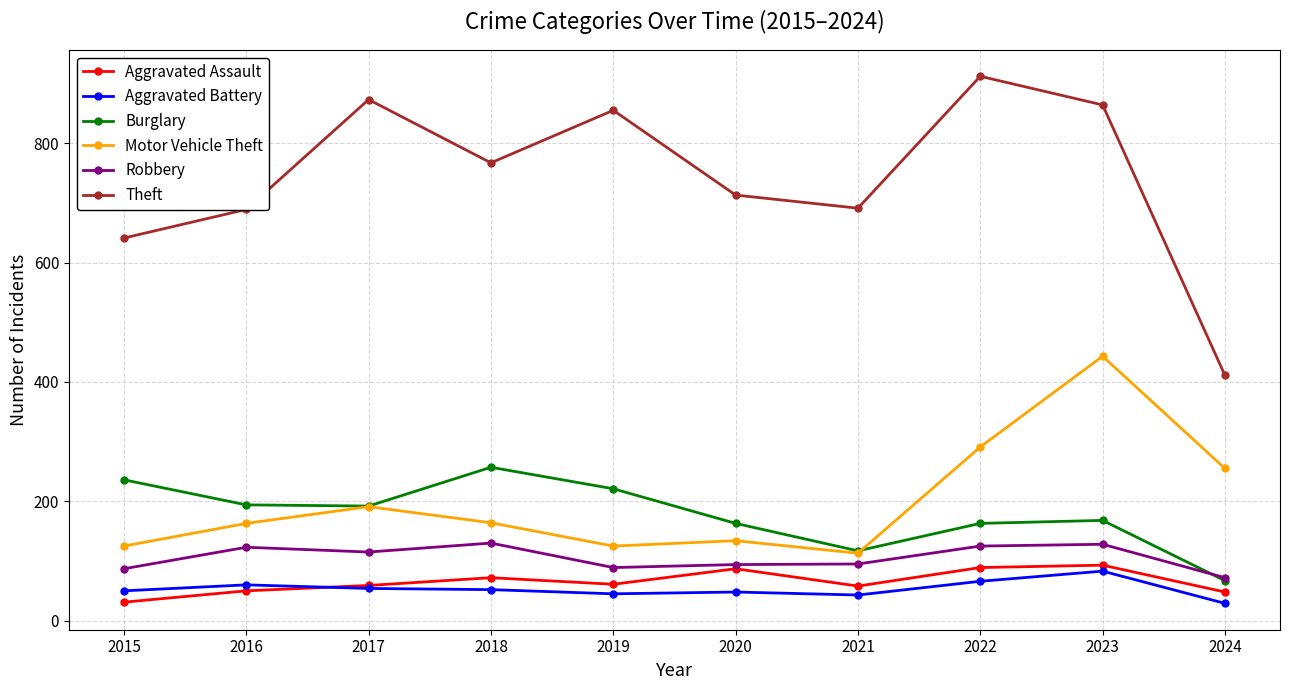

What is the average value of the Theft series?

742